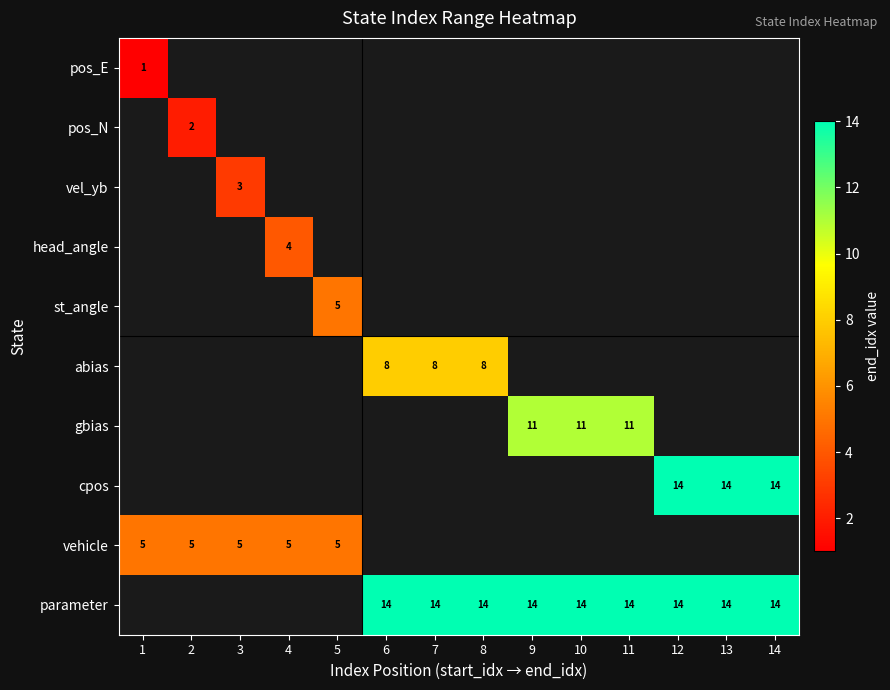

True or false: cpos has a value of 14 at 14.

True